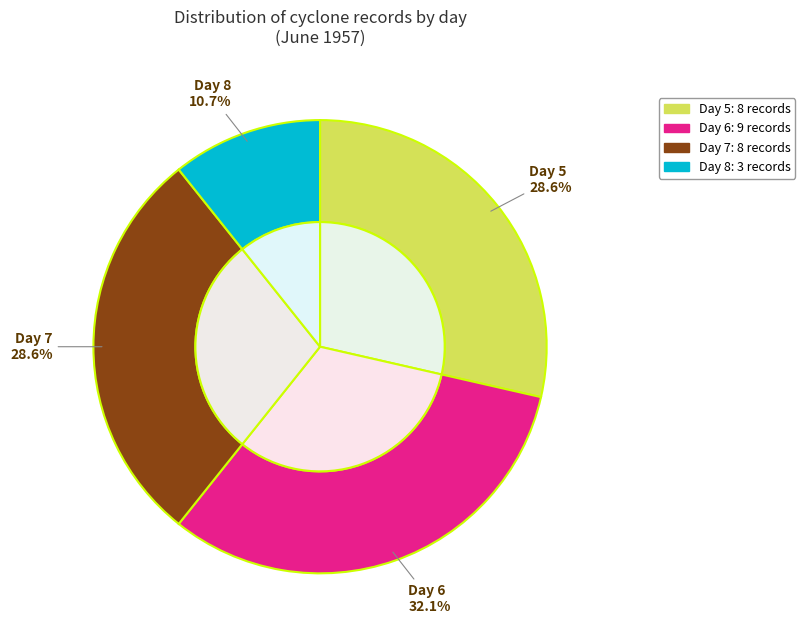

What is the change in value from 6 to 8?

-6